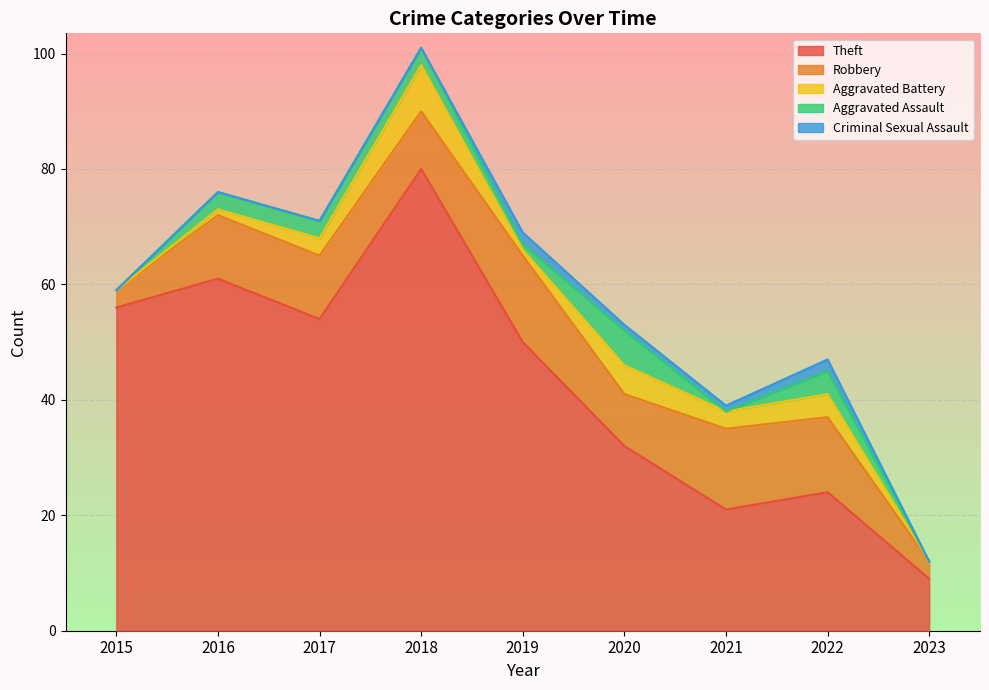

True or false: Theft and Robbery intersect in this chart.

False